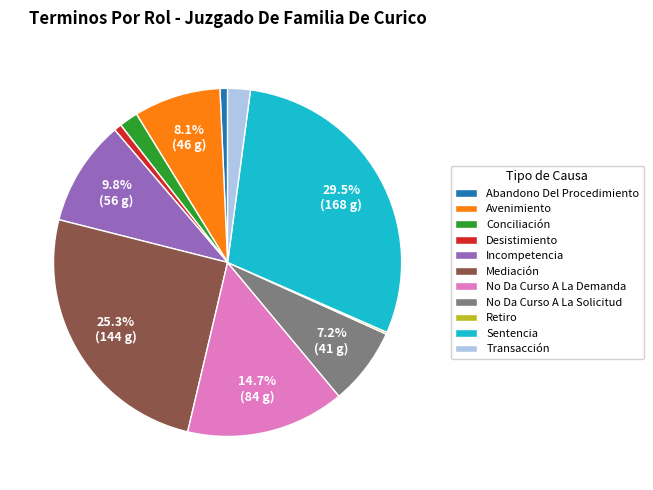

Which category has the biggest portion of the pie?

Sentencia